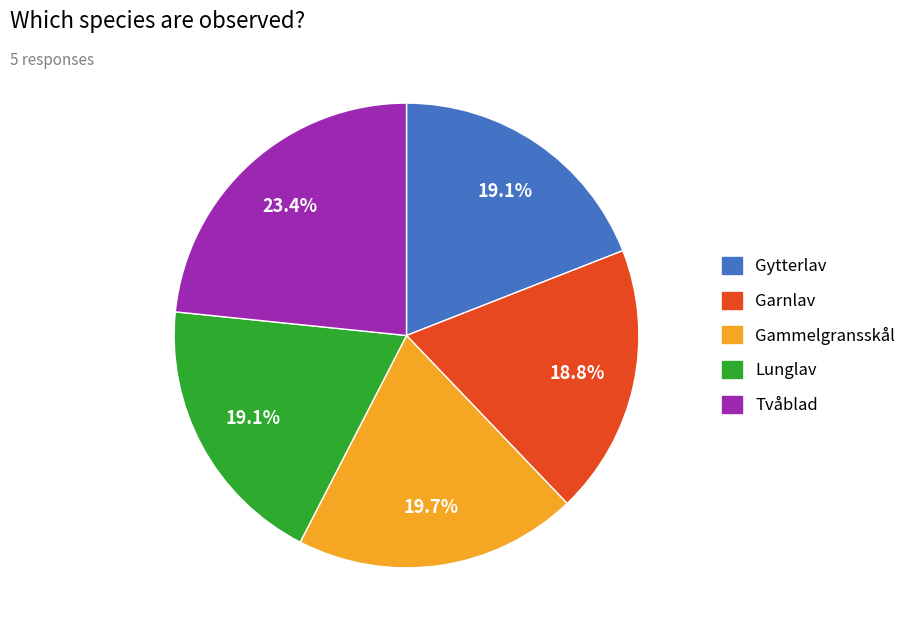

Do Lunglav and Gytterlav together represent more than half of the pie?

No